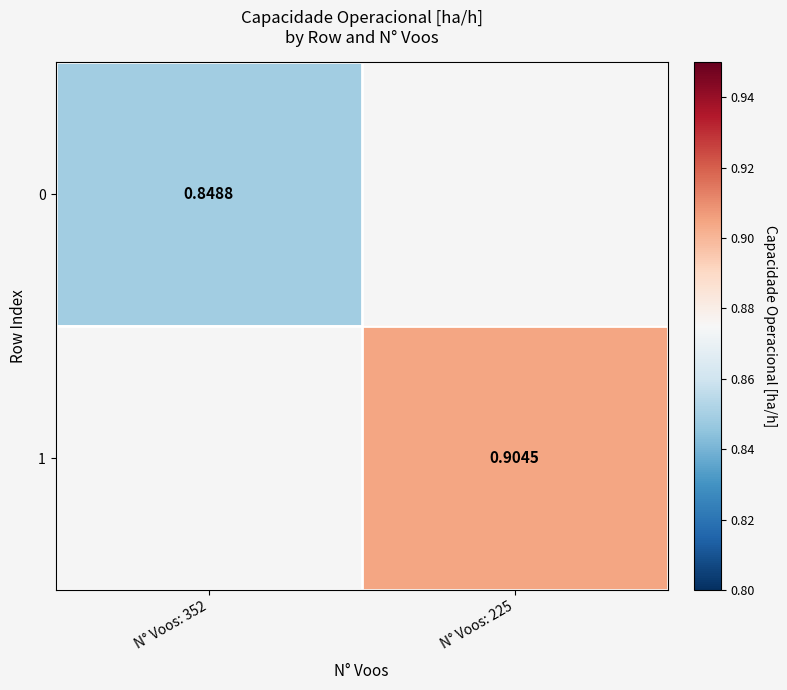

Is it true that 1 equals 0.9 at N° Voos: 225?

True